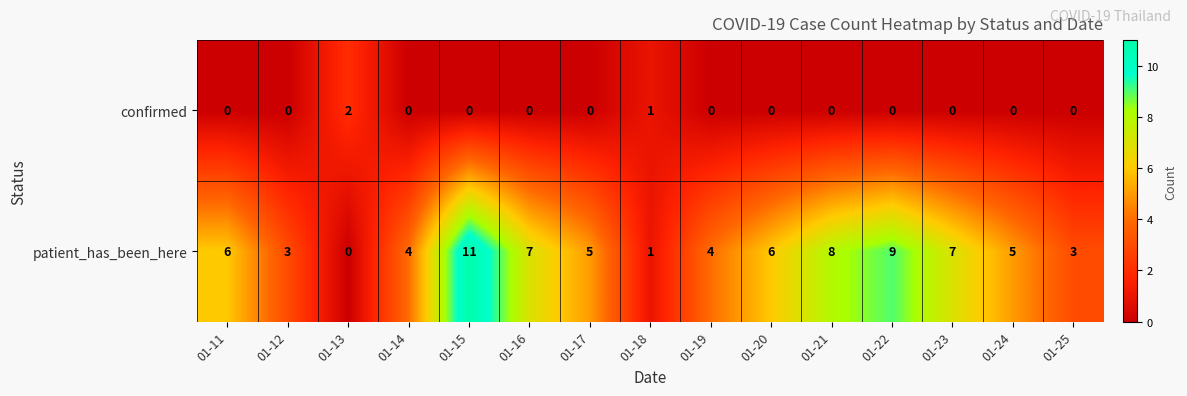

What is the difference between the highest and lowest values at 01-14?

4